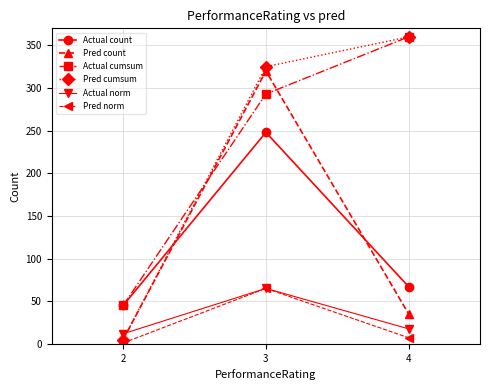

How many lines are shown in the chart?

6